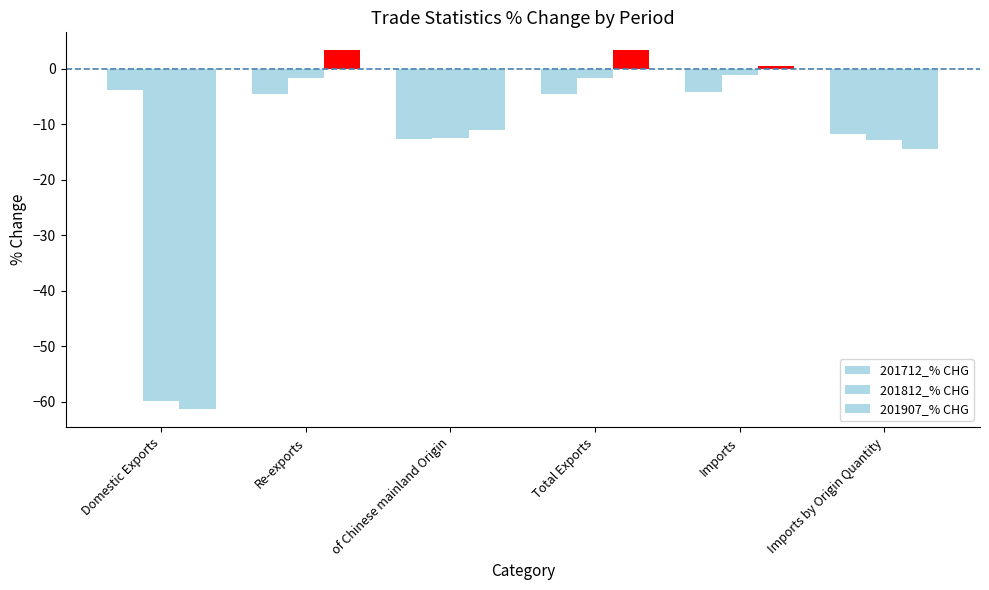

How many groups of bars are there?

6